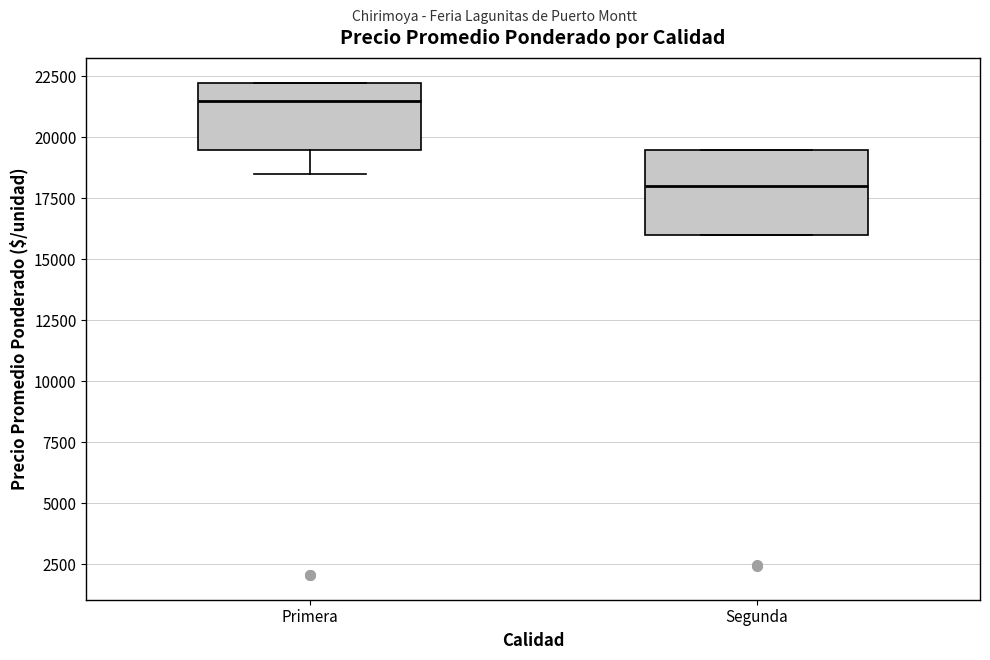

Reading left to right, read every box against the y-axis: the position of its median line, the range the box covers, and the ends of its whiskers. The values are not printed on the chart, so give them approximately, as read against the axis.

Primera: median 21500, box 19500 to 22500, whiskers 18500 to 22500
Segunda: median 18000, box 16000 to 19500, whiskers 16000 to 19500